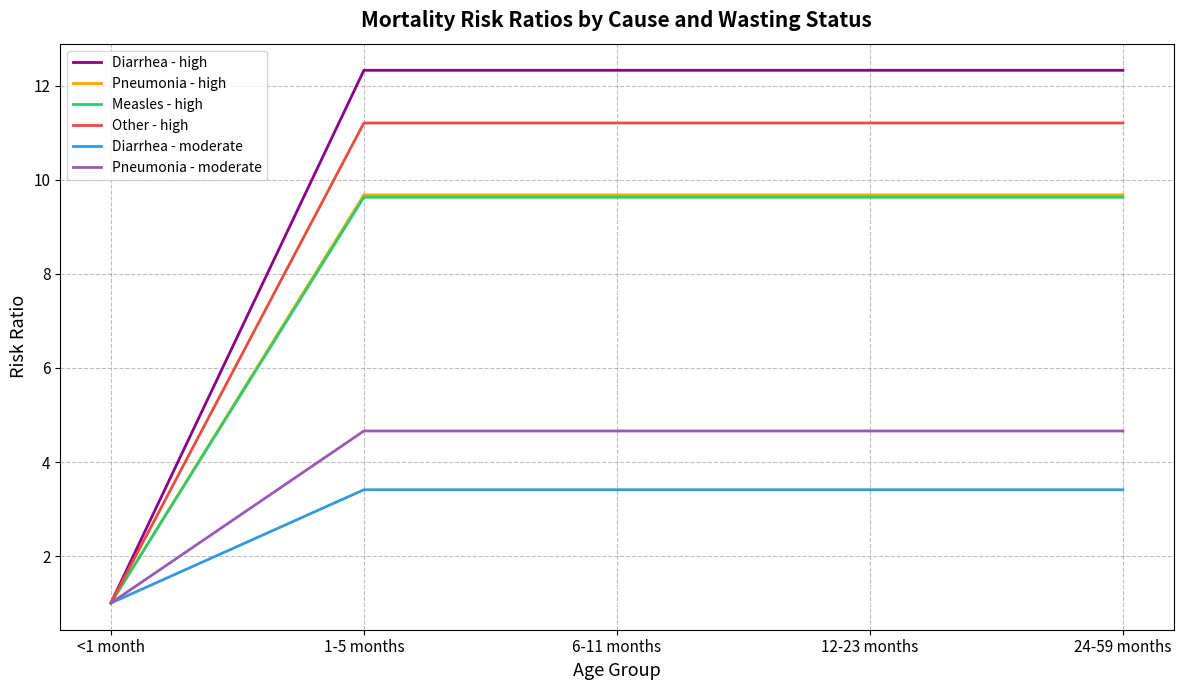

The Diarrhea - moderate series shows 0.8 at 24-59 months. True or false?

False